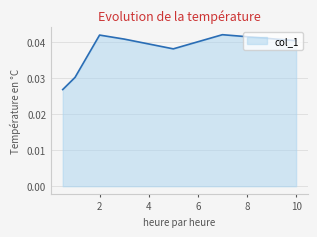

True or false: the data has more than 1 interior local peaks.

True